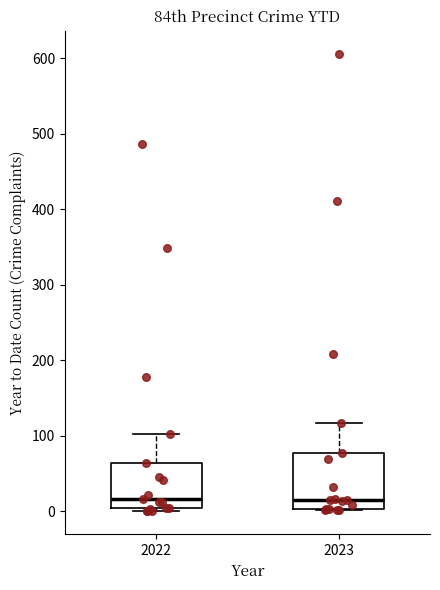

Where does the upper whisker of the box at x = 2023 end on the y-axis? The values are not printed on the chart, so give them approximately, as read against the axis.

120